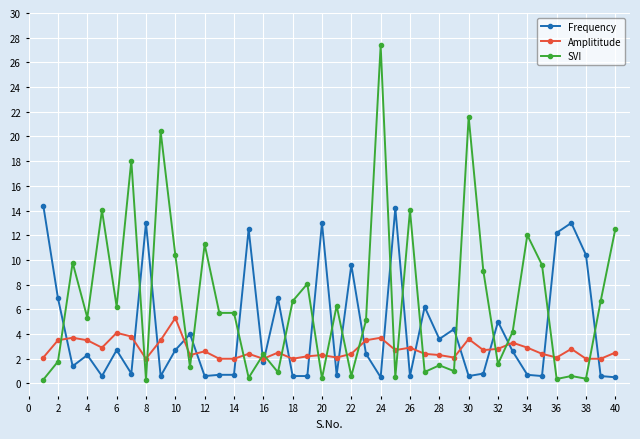

Rank the series by their average value, from highest to lowest.

SVI, Frequency, Amplititude